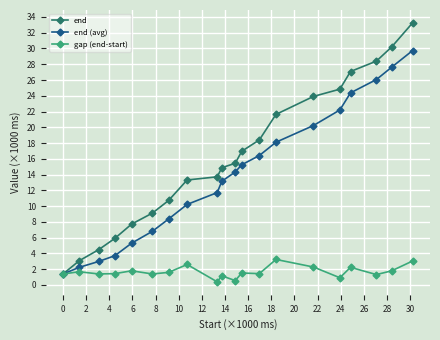

Count the number of data series in this chart.

3